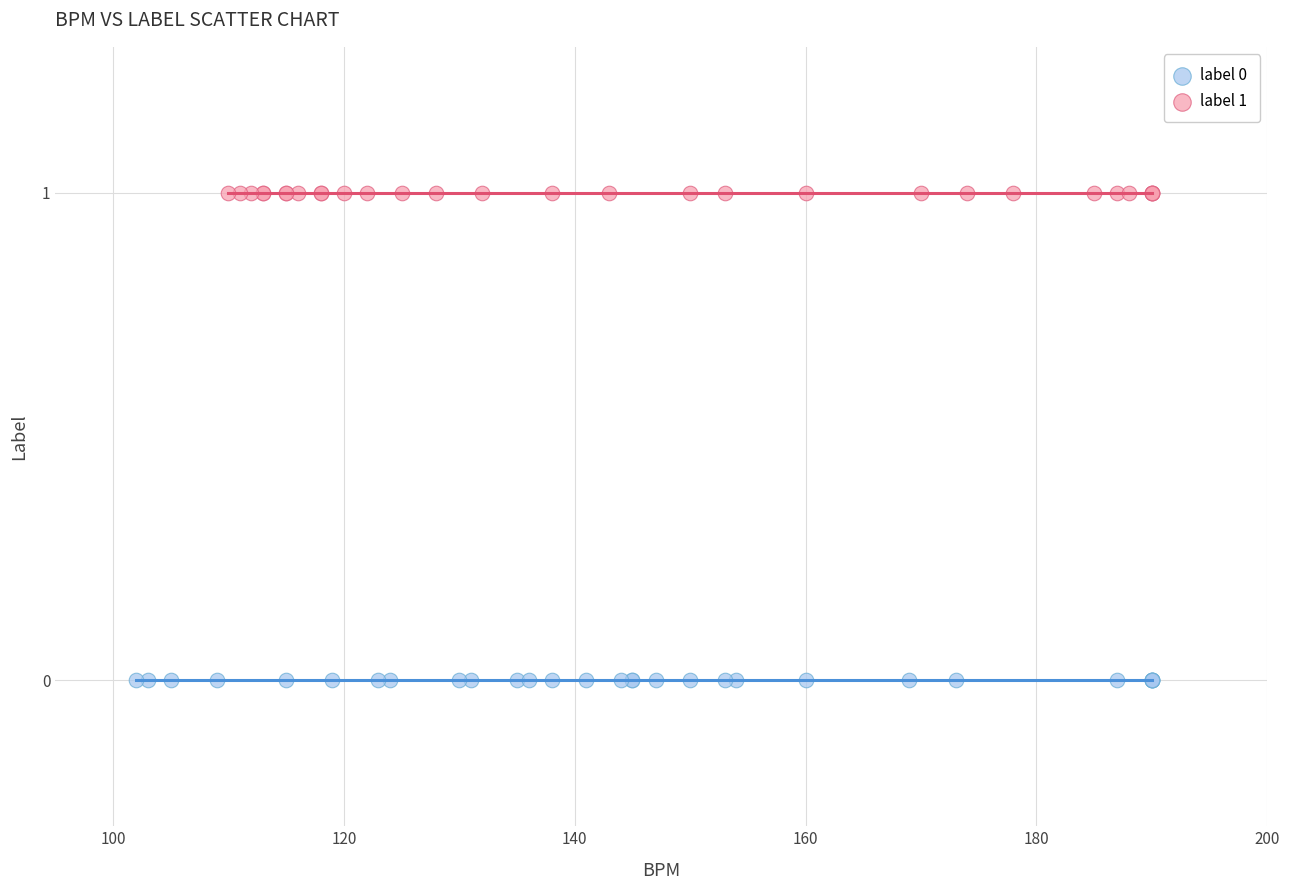

Which series contains the highest Y value?

label 1